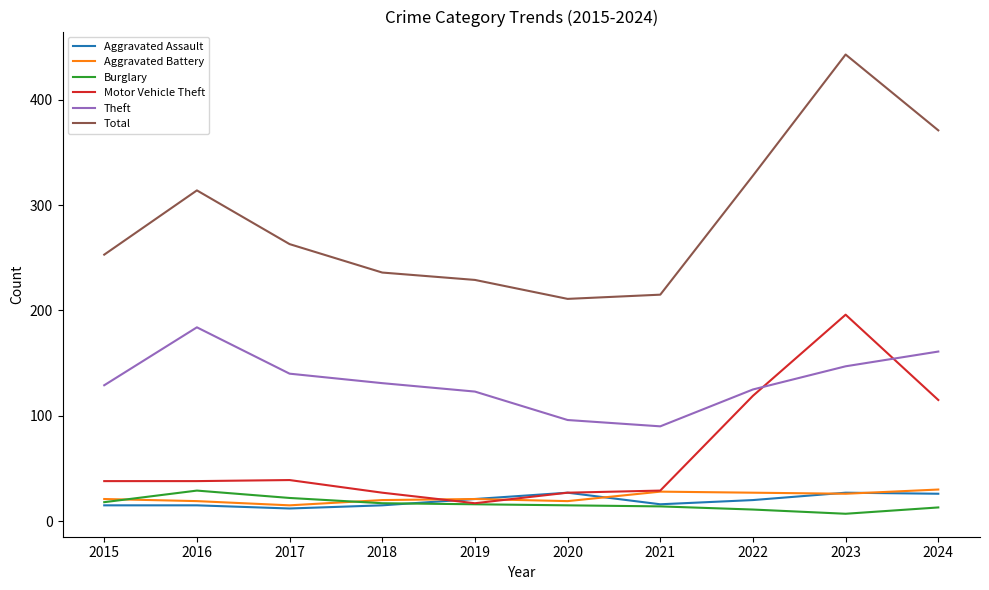

At how many categories does at least one series exceed 39?

10